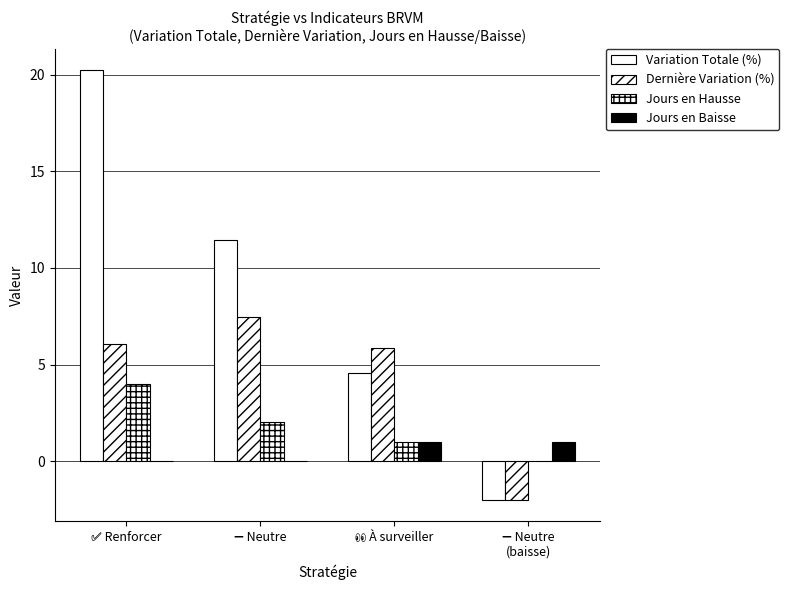

The value of Jours en Hausse at 👀 À surveiller is 1.0. True or false?

True